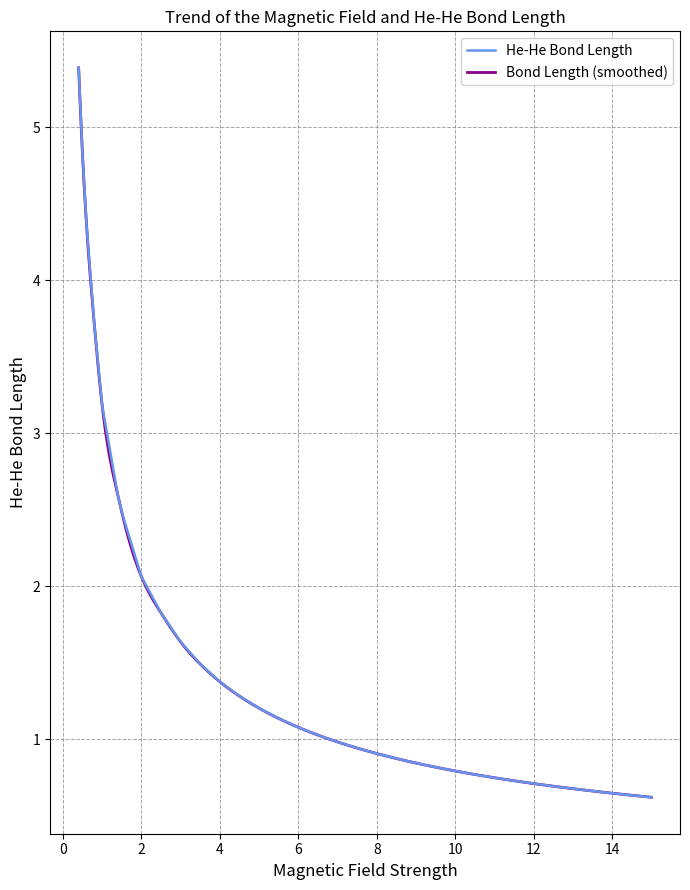

How many data points are above 1?

17